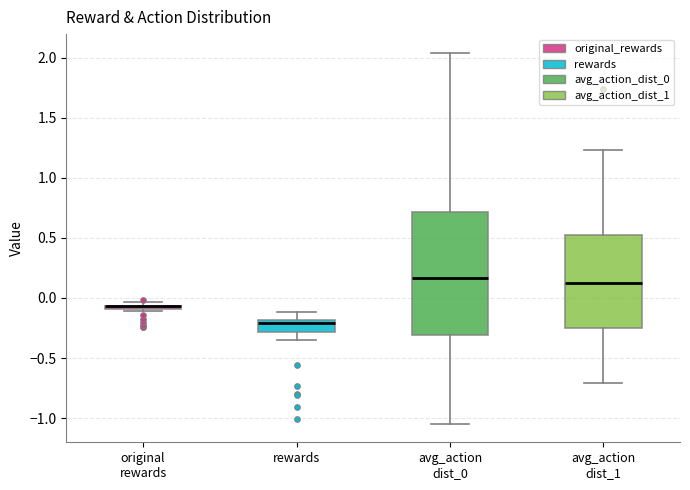

Which box is the tallest, from its lower edge to its upper edge?

avg_action dist_0